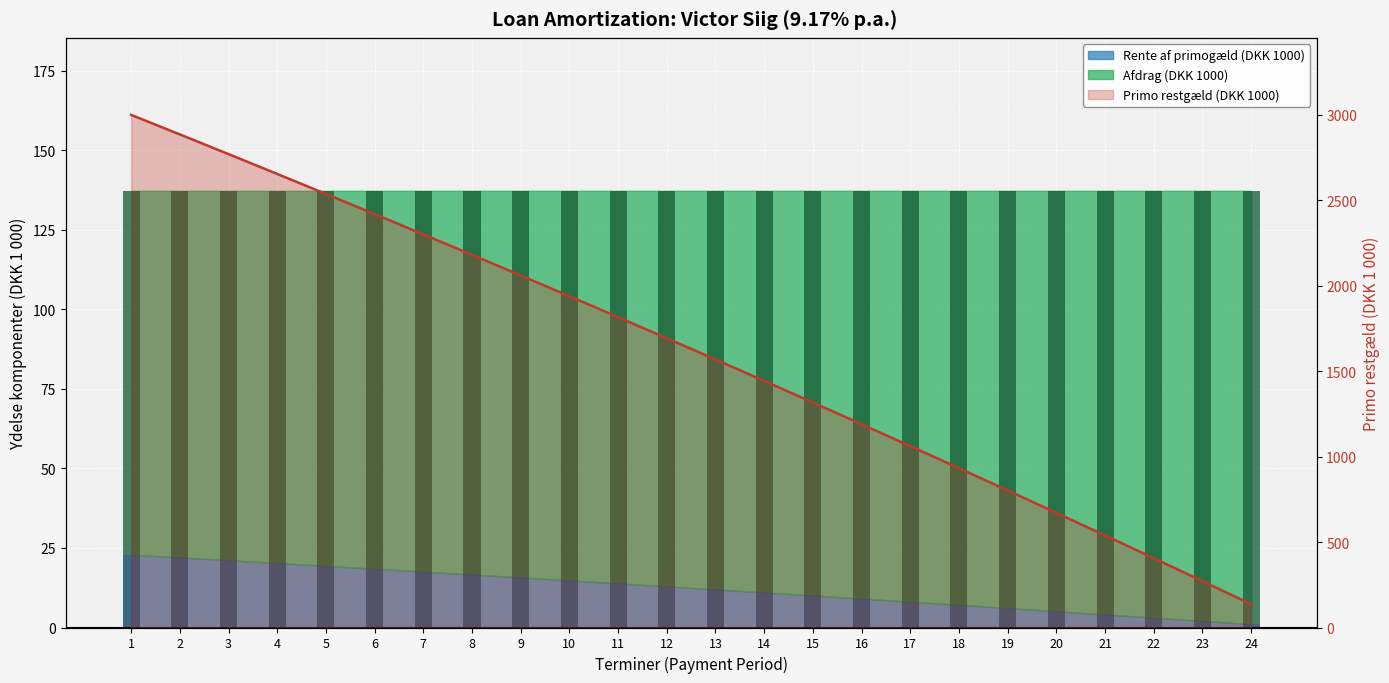

At how many categories does at least one series exceed 2929?

1